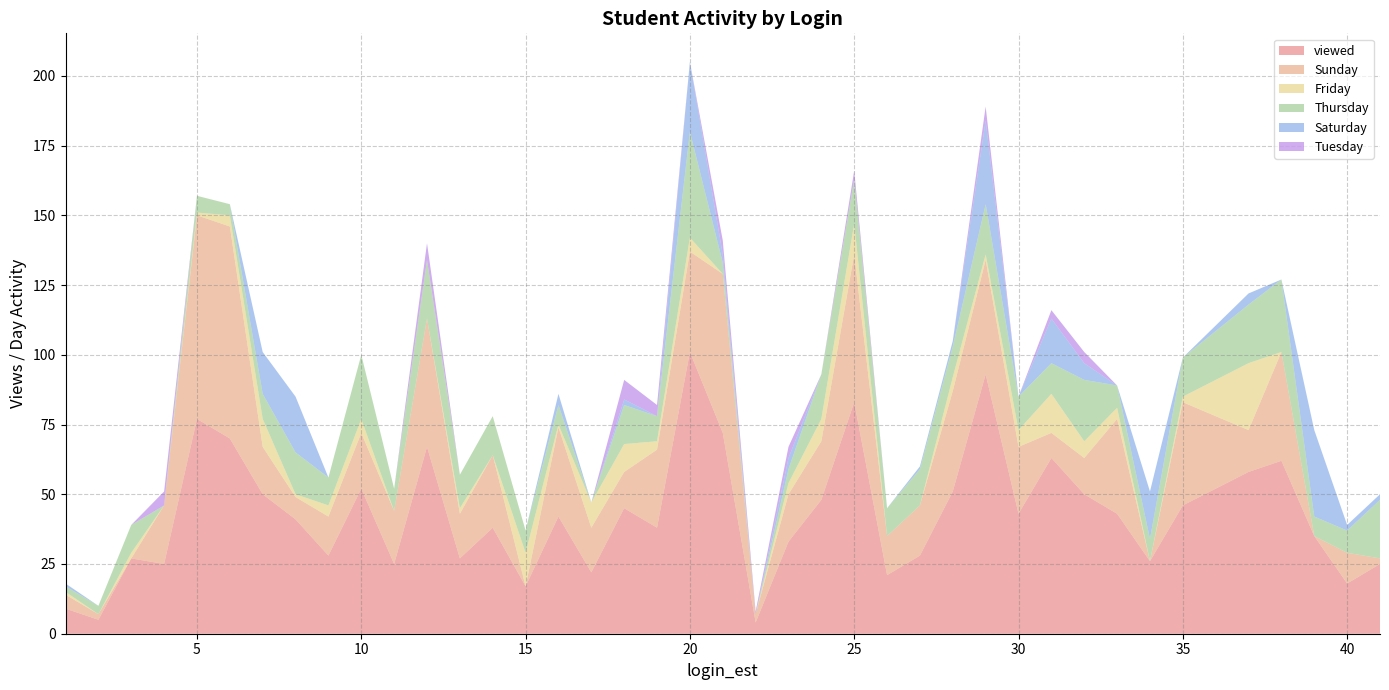

Reading left to right, extract all data points from this chart.

viewed: 9	5	27	25	77	70	50	41	28	52	25	67	27	38	17	42	22	45	38	101	72	4	33	48	83	21	28	51	93	43	63	50	43	26	46	58	62	35	18	25
Sunday: 5	2	0	21	73	76	17	8	14	20	19	46	16	26	0	32	16	13	28	36	57	3	17	21	53	14	18	36	41	24	9	13	34	0	37	15	39	0	11	2
Friday: 1	0	2	0	1	4	10	1	4	5	0	0	2	0	12	1	9	10	3	5	0	0	4	8	11	0	0	5	2	6	14	6	4	0	2	24	0	0	0	0
Thursday: 2	3	10	0	6	4	9	15	10	23	8	21	12	14	8	7	0	14	9	38	4	0	5	16	16	10	13	11	18	12	11	22	8	8	14	21	26	7	8	21
Saturday: 1	0	0	0	0	0	15	20	0	0	0	0	0	0	0	4	0	2	0	25	3	0	4	0	0	0	1	2	30	0	16	6	0	17	0	4	0	31	2	2
Tuesday: 0	0	0	5	0	0	0	0	0	0	0	6	0	0	0	0	0	7	4	0	5	1	4	0	3	0	0	0	5	0	3	4	0	0	0	0	0	0	0	0